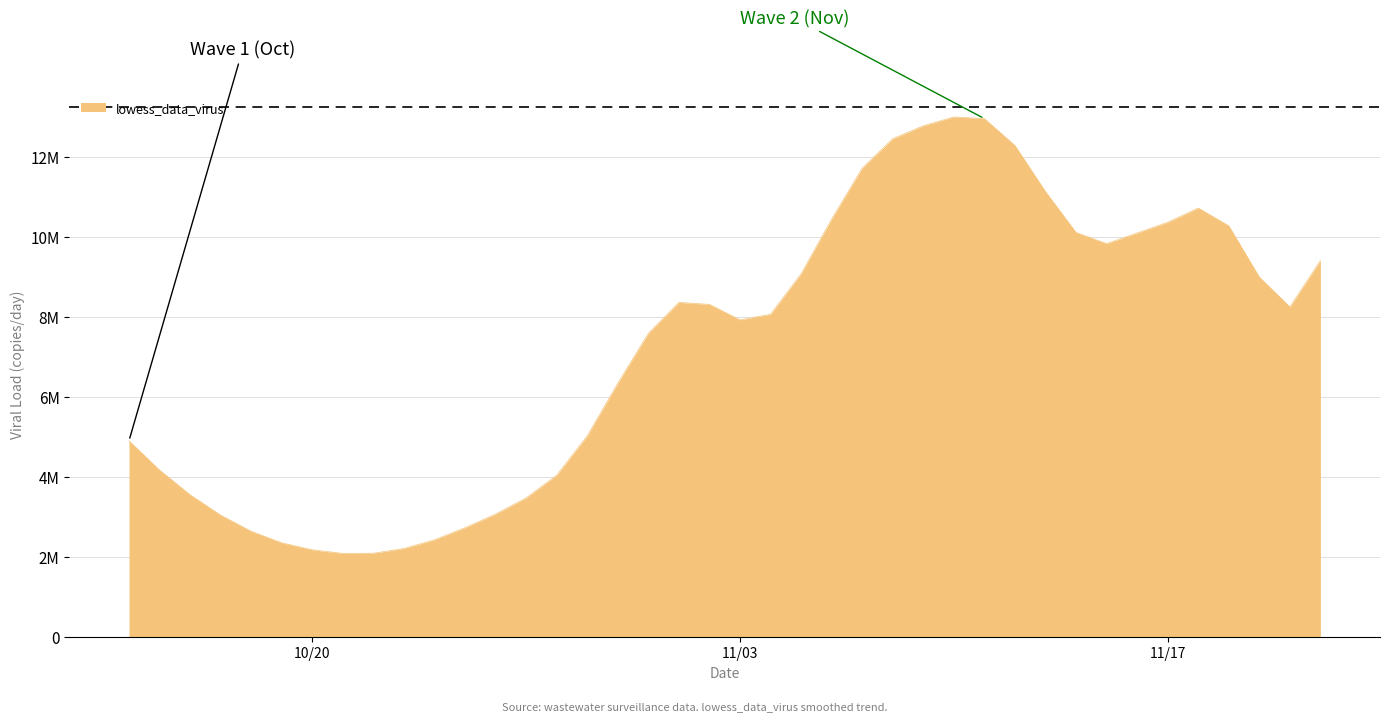

Is this an area chart (filled region under the line)?

Yes